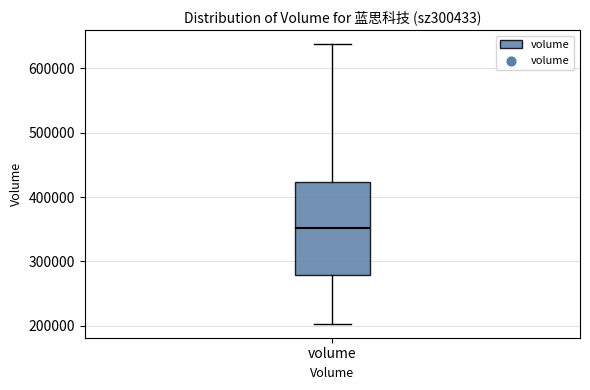

Read this box plot against the y-axis: the position of the median line, the range covered by the box, and the ends of both whiskers. The values are not printed on the chart, so give them approximately, as read against the axis.

median 350000, box 280000 to 420000, whiskers 200000 to 640000